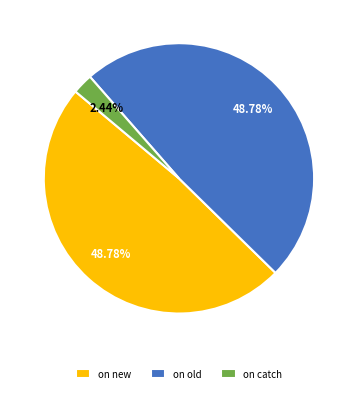

Which category has the smallest portion of the pie?

on catch